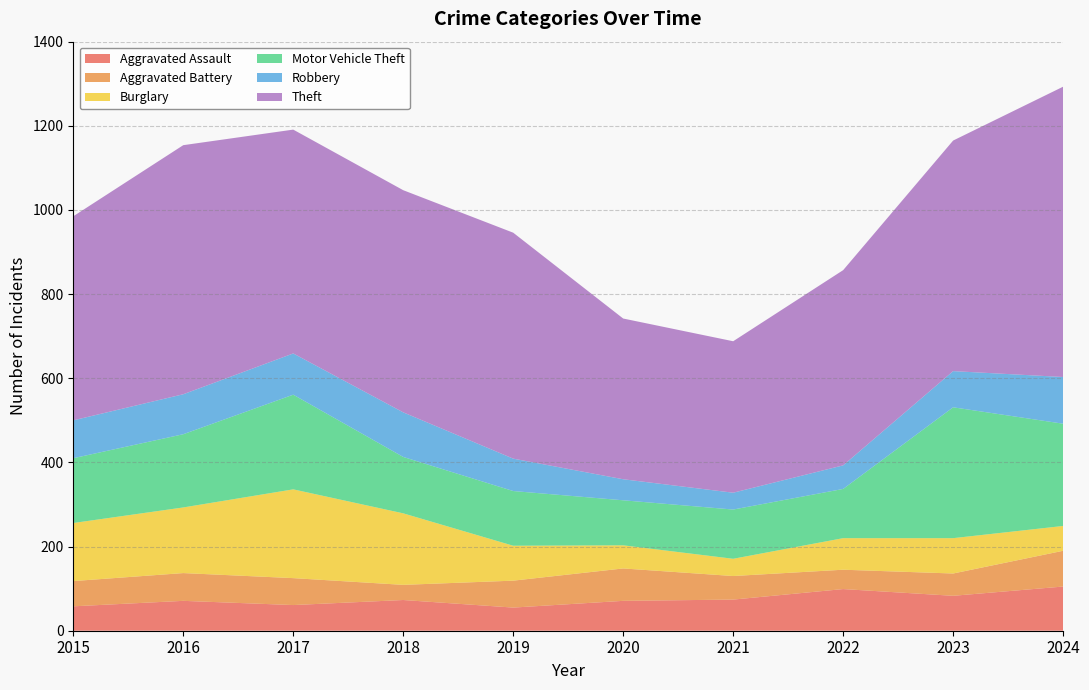

Reading left to right, extract all data points from this chart.

Aggravated Assault: 58	71	61	73	55	71	74	99	83	105
Aggravated Battery: 60	66	64	36	64	77	56	46	53	85
Burglary: 138	156	211	170	83	55	41	75	84	59
Motor Vehicle Theft: 154	174	225	134	130	107	117	117	311	243
Robbery: 90	95	98	106	77	50	40	56	86	111
Theft: 485	592	532	528	537	382	360	464	548	690